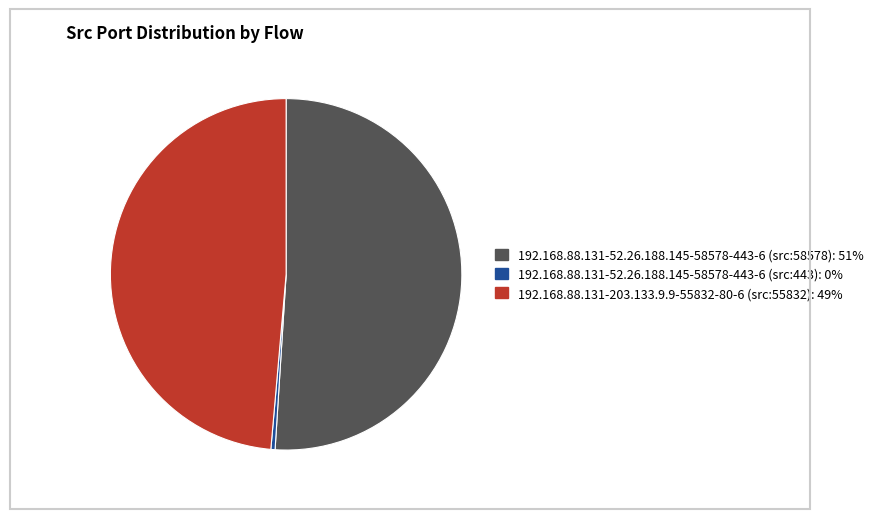

True or false: 192.168.88.131-203.133.9.9-55832-80-6 (src:55832) accounts for 49% of the total.

True